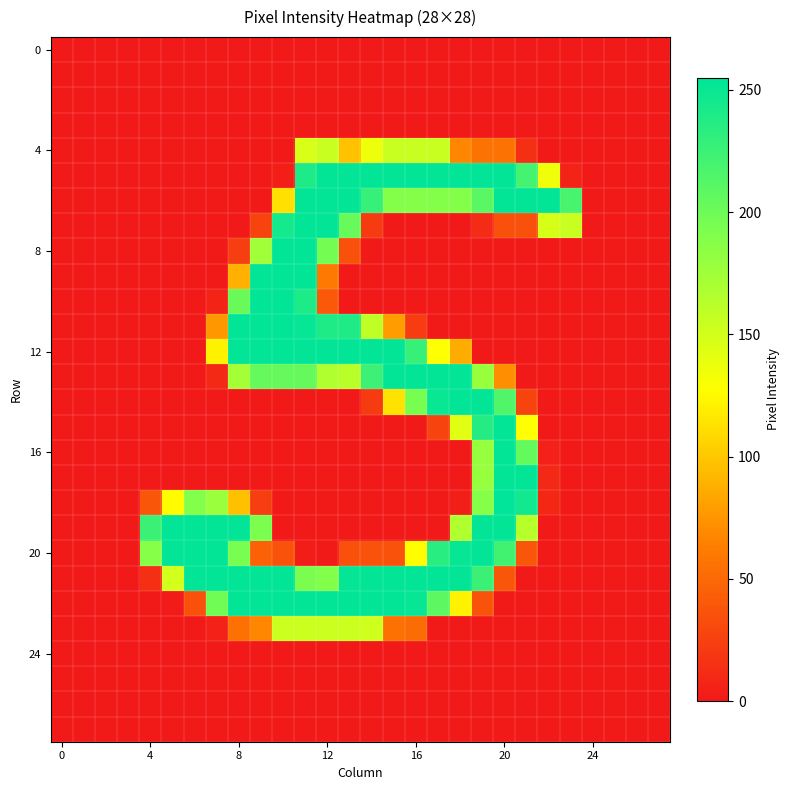

Reading left to right, transcribe all the data shown in this chart.

row_0: 0	0	0	0	0	0	0	0	0	0	0	0	0	0	0	0	0	0	0	0	0	0	0	0	0	0	0	0
row_1: 0	0	0	0	0	0	0	0	0	0	0	0	0	0	0	0	0	0	0	0	0	0	0	0	0	0	0	0
row_2: 0	0	0	0	0	0	0	0	0	0	0	0	0	0	0	0	0	0	0	0	0	0	0	0	0	0	0	0
row_3: 0	0	0	0	0	0	0	0	0	0	0	0	0	0	0	0	0	0	0	0	0	0	0	0	0	0	0	0
row_4: 0	0	0	0	0	0	0	0	0	0	0	147	155	97	136	155	155	155	67	56	56	14	0	0	0	0	0	0
row_5: 0	0	0	0	0	0	0	0	0	0	4	241	254	254	254	254	254	254	254	254	254	221	135	7	0	0	0	0
row_6: 0	0	0	0	0	0	0	0	0	0	112	254	254	254	228	189	189	189	189	210	254	254	254	219	0	0	0	0
row_7: 0	0	0	0	0	0	0	0	0	27	245	254	254	203	21	0	0	0	0	11	35	35	148	155	0	0	0	0
row_8: 0	0	0	0	0	0	0	0	23	175	254	254	197	35	0	0	0	0	0	0	0	0	0	0	0	0	0	0
row_9: 0	0	0	0	0	0	0	0	88	254	254	254	60	0	0	0	0	0	0	0	0	0	0	0	0	0	0	0
row_10: 0	0	0	0	0	0	0	7	202	254	254	241	40	0	0	0	0	0	0	0	0	0	0	0	0	0	0	0
row_11: 0	0	0	0	0	0	0	76	254	254	254	252	240	240	159	78	22	0	0	0	0	0	0	0	0	0	0	0
row_12: 0	0	0	0	0	0	0	121	254	254	254	254	254	254	254	254	228	128	86	0	0	0	0	0	0	0	0	0
row_13: 0	0	0	0	0	0	0	10	173	204	204	204	167	163	225	254	254	254	254	179	71	0	0	0	0	0	0	0
row_14: 0	0	0	0	0	0	0	0	0	0	0	0	0	0	21	113	195	251	254	254	215	27	0	0	0	0	0	0
row_15: 0	0	0	0	0	0	0	0	0	0	0	0	0	0	0	0	0	27	143	237	254	128	0	0	0	0	0	0
row_16: 0	0	0	0	0	0	0	0	0	0	0	0	0	0	0	0	0	0	0	180	254	205	5	0	0	0	0	0
row_17: 0	0	0	0	0	0	0	0	0	0	0	0	0	0	0	0	0	0	0	180	254	254	10	0	0	0	0	0
row_18: 0	0	0	0	38	126	190	178	96	23	0	0	0	0	0	0	0	0	3	188	255	246	9	0	0	0	0	0
row_19: 0	0	0	0	226	254	254	254	254	193	0	0	0	0	0	0	0	0	167	254	254	164	0	0	0	0	0	0
row_20: 0	0	0	0	188	254	254	254	195	45	36	2	0	35	36	36	127	235	252	254	222	38	0	0	0	0	0	0
row_21: 0	0	0	0	14	150	254	254	254	254	254	194	190	253	254	254	254	254	254	226	38	0	0	0	0	0	0	0
row_22: 0	0	0	0	0	1	35	199	254	254	254	254	254	254	254	254	252	209	121	36	0	0	0	0	0	0	0	0
row_23: 0	0	0	0	0	0	0	5	55	67	154	154	154	154	152	55	52	0	0	0	0	0	0	0	0	0	0	0
row_24: 0	0	0	0	0	0	0	0	0	0	0	0	0	0	0	0	0	0	0	0	0	0	0	0	0	0	0	0
row_25: 0	0	0	0	0	0	0	0	0	0	0	0	0	0	0	0	0	0	0	0	0	0	0	0	0	0	0	0
row_26: 0	0	0	0	0	0	0	0	0	0	0	0	0	0	0	0	0	0	0	0	0	0	0	0	0	0	0	0
row_27: 0	0	0	0	0	0	0	0	0	0	0	0	0	0	0	0	0	0	0	0	0	0	0	0	0	0	0	0